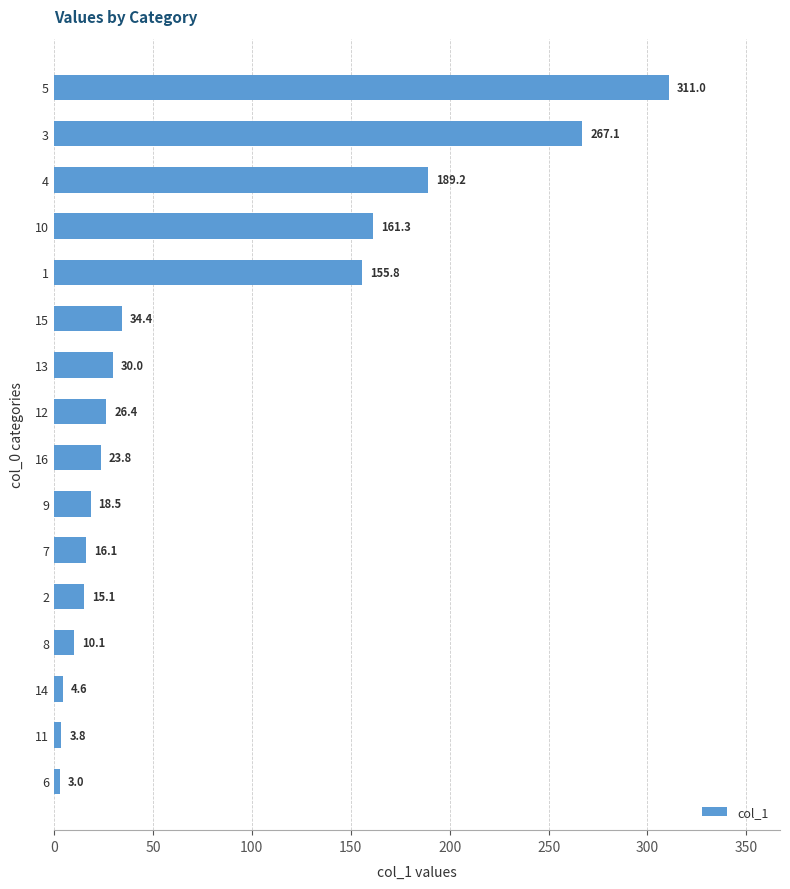

What is the difference between the second highest and second lowest values?

263.3